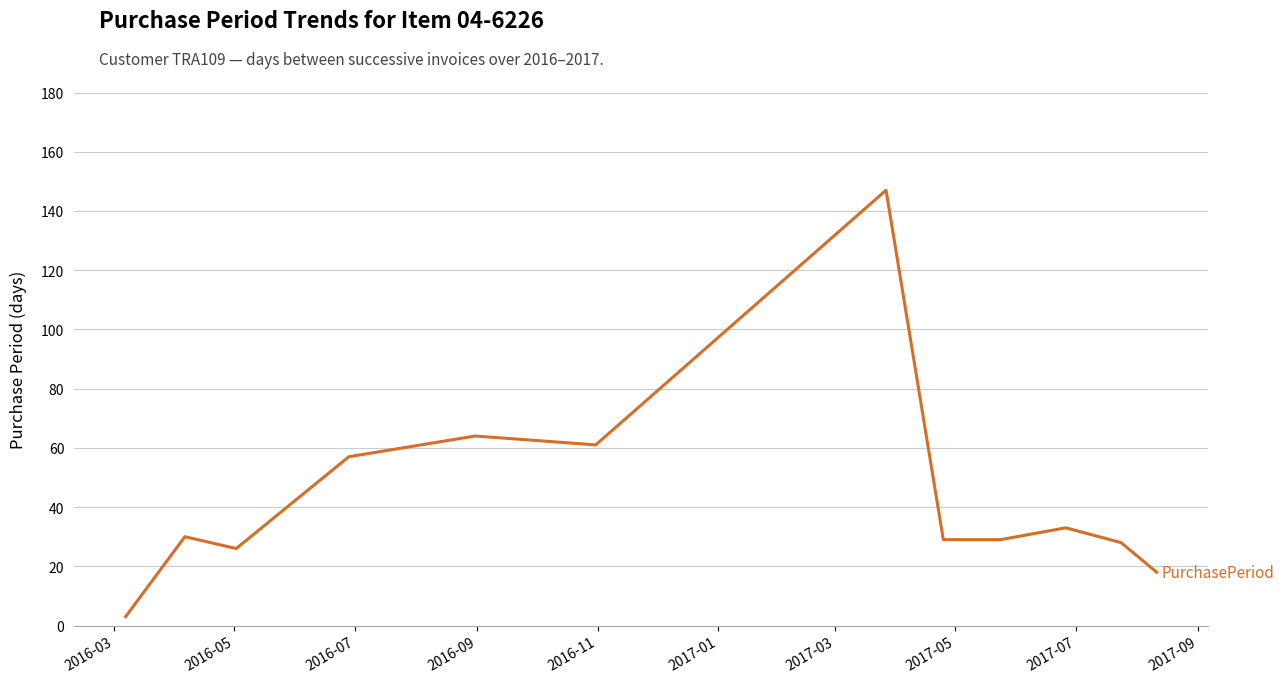

What is the greatest value displayed?

147